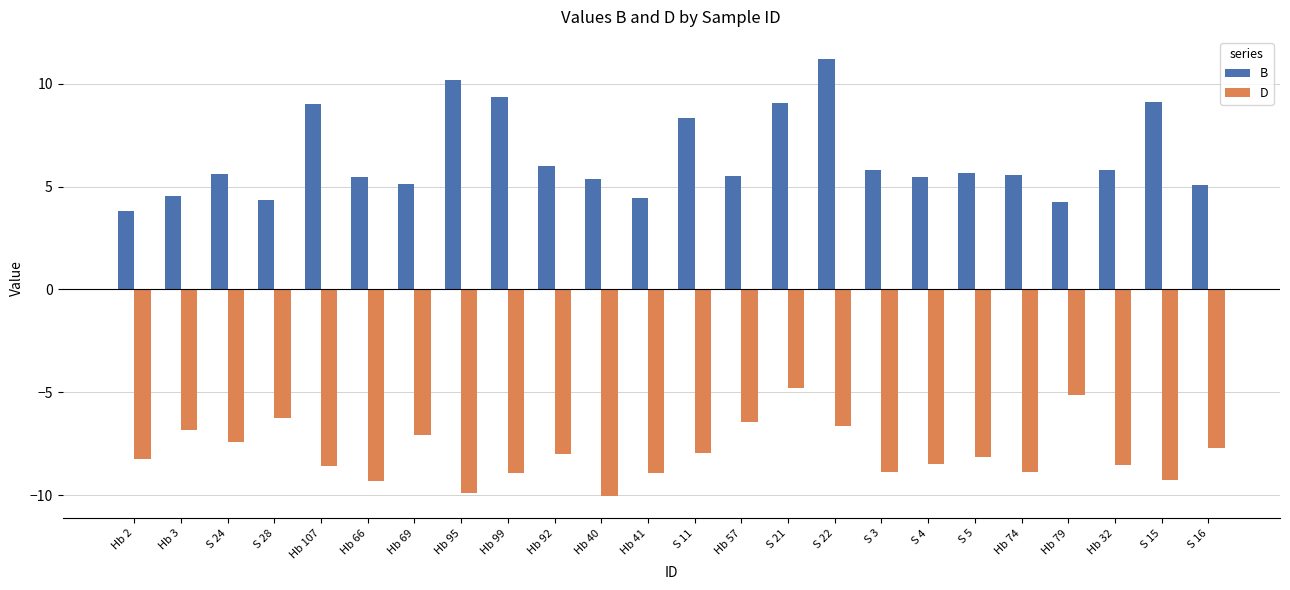

Read the B value at Hb 69.

5.1